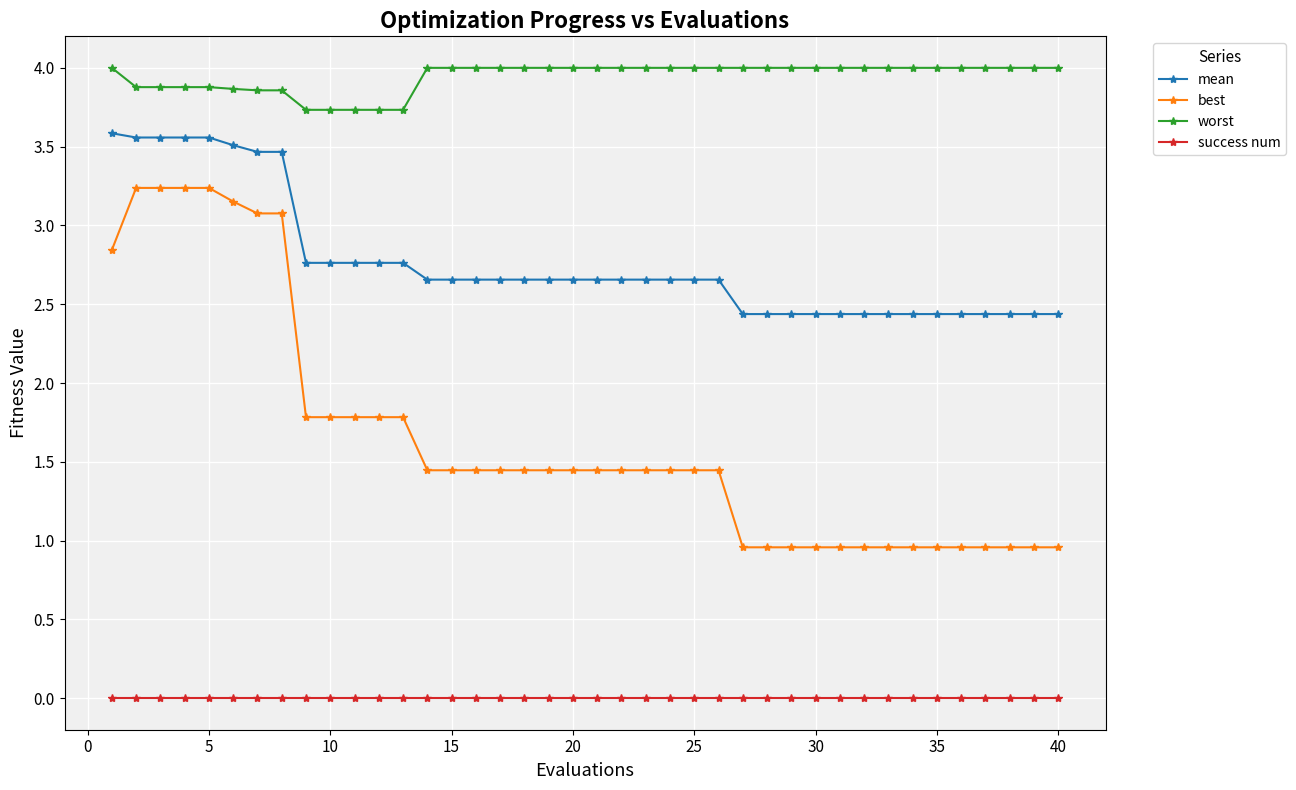

Rank the series by their maximum value, from highest to lowest.

worst, mean, best, success num